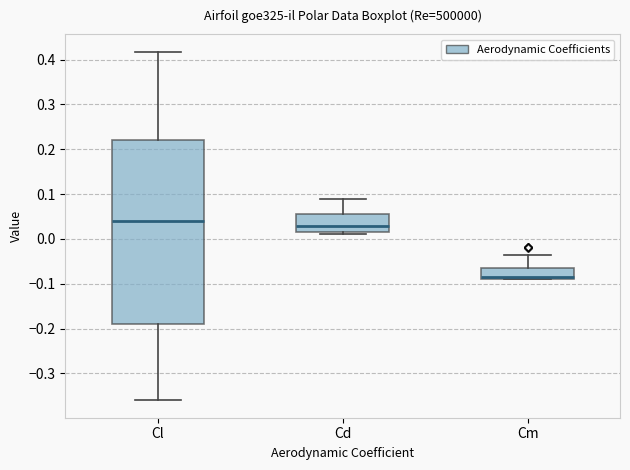

Comparing the boxes themselves (not the whiskers), which one is the tallest?

Cl